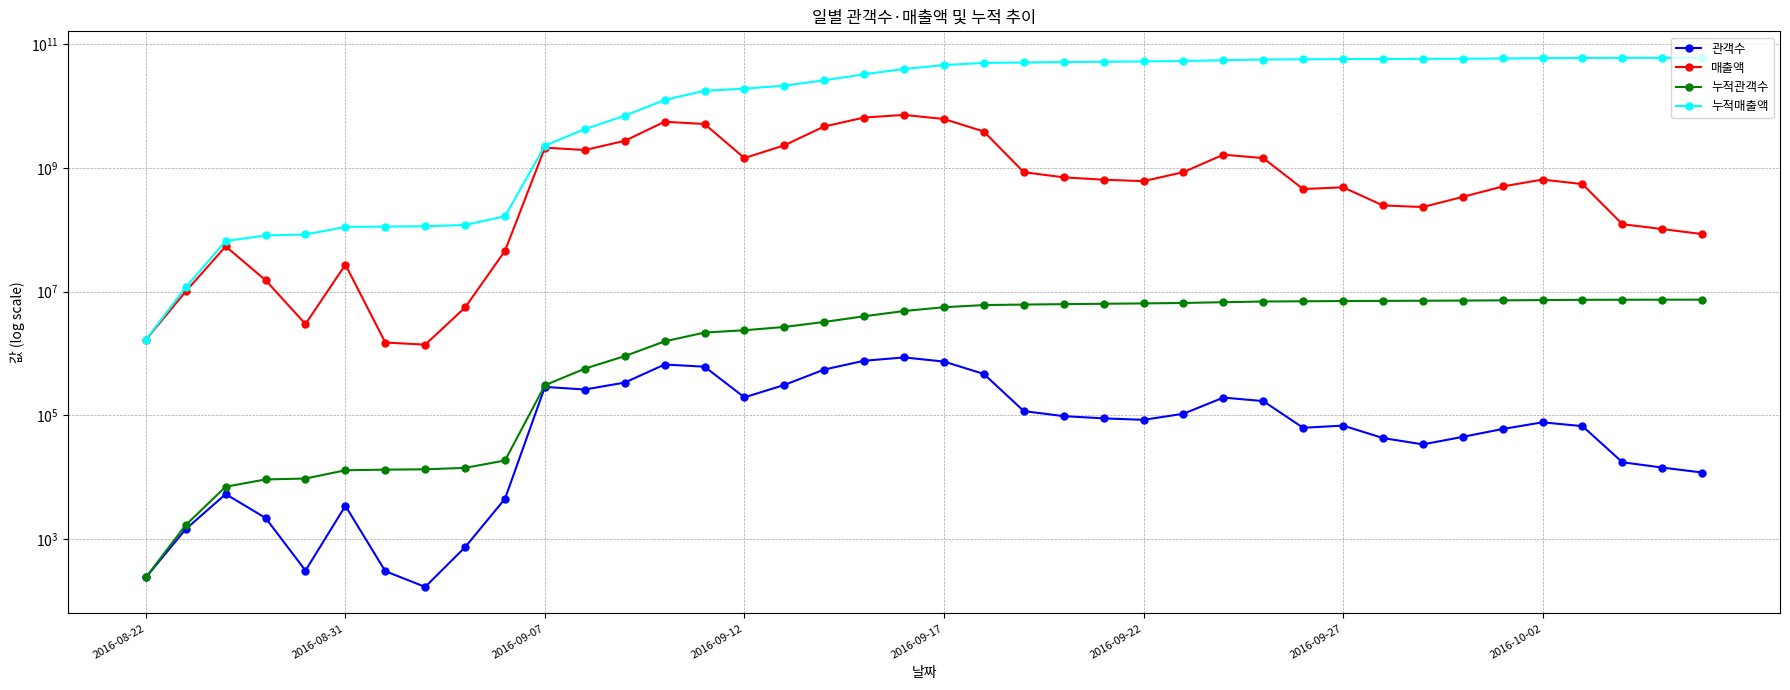

Count the number of categories in the chart.

40